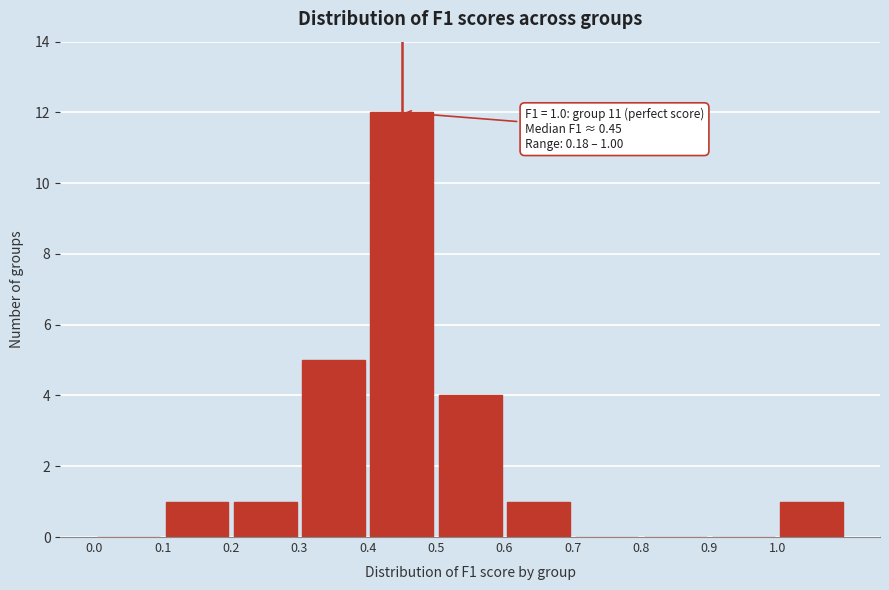

Over which range of the x-axis is the bar tallest?

0.4 to 0.5